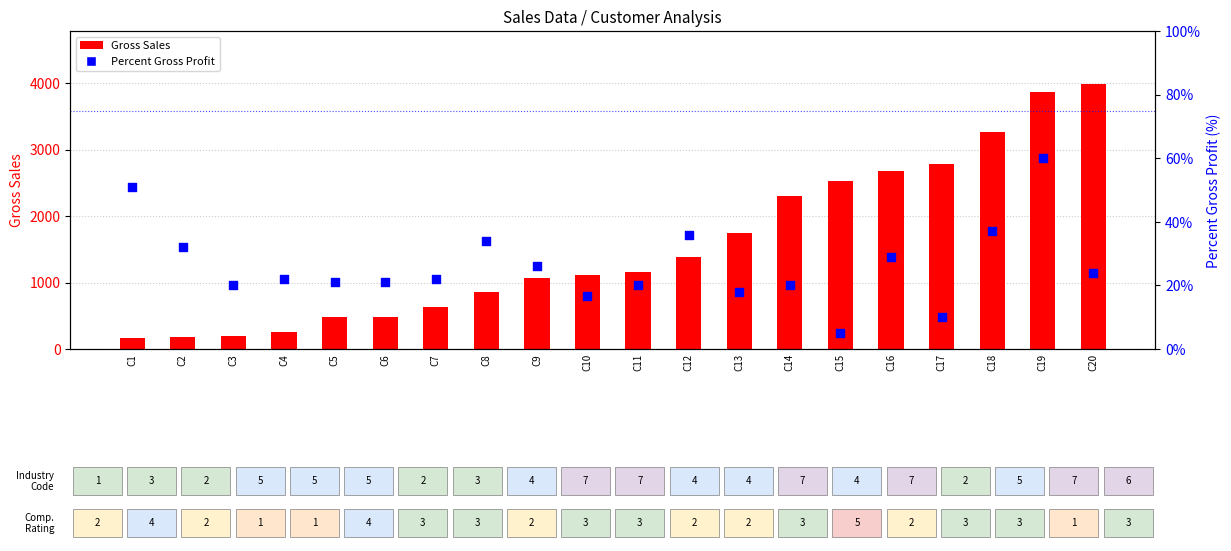

Which series reaches the maximum Y coordinate?

Gross Sales